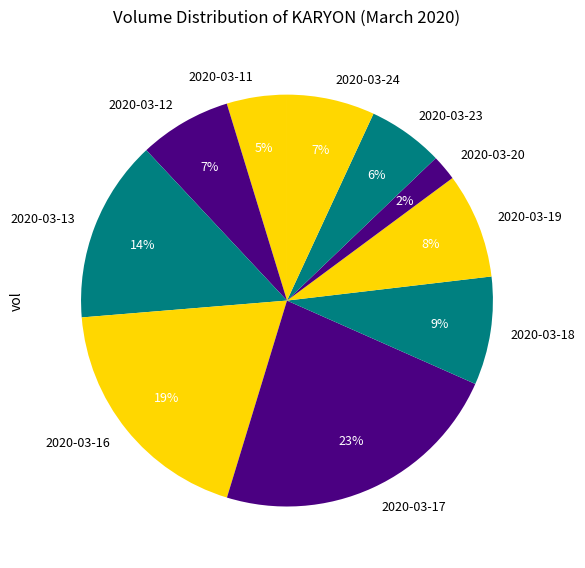

Approximately how many times larger is the value at 2020-03-18 compared to 2020-03-13?

0.6